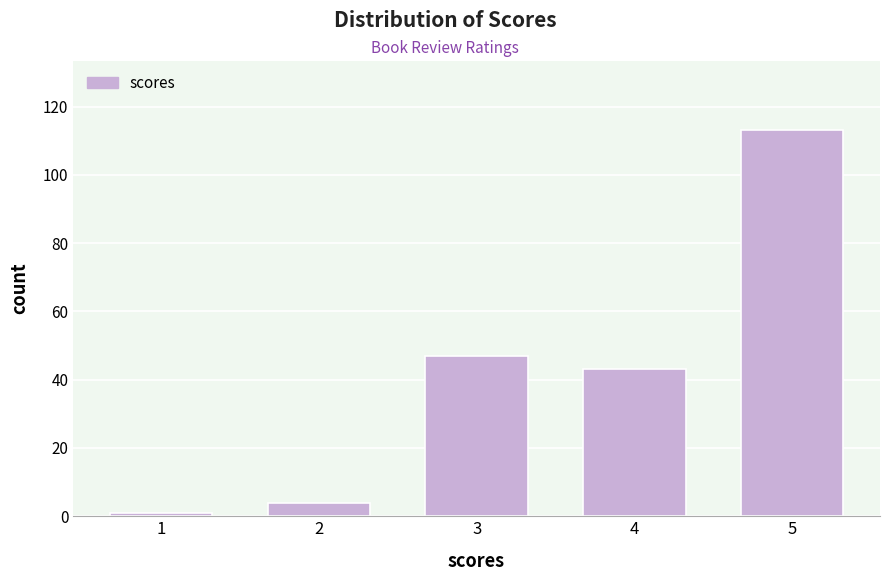

Reading left to right, what are all the values shown in this chart?

1	4	47	43	113